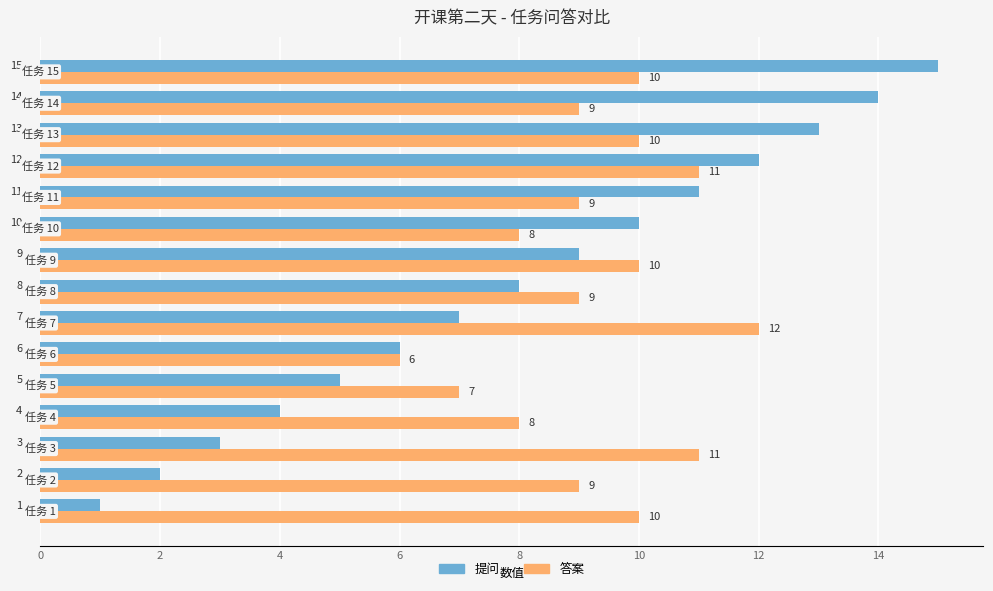

What is the average value of the 答案 series?

9